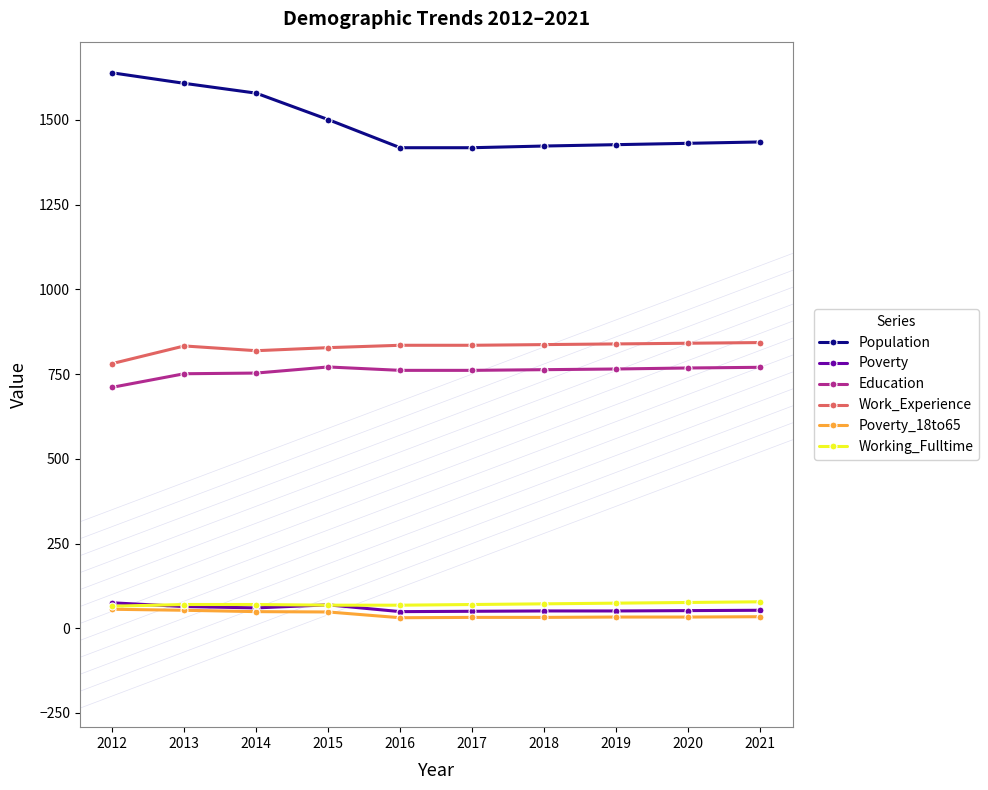

What is the difference between the highest and lowest values at 2015?

1453